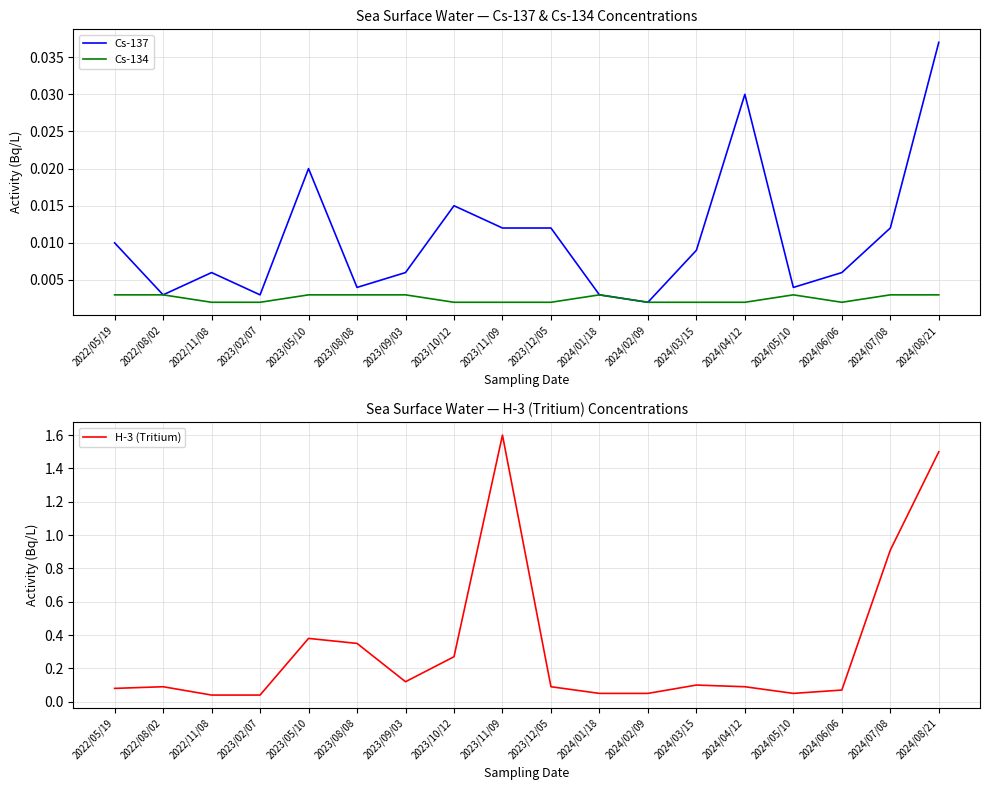

What is the label of the 8th point from the right?

2024/01/18